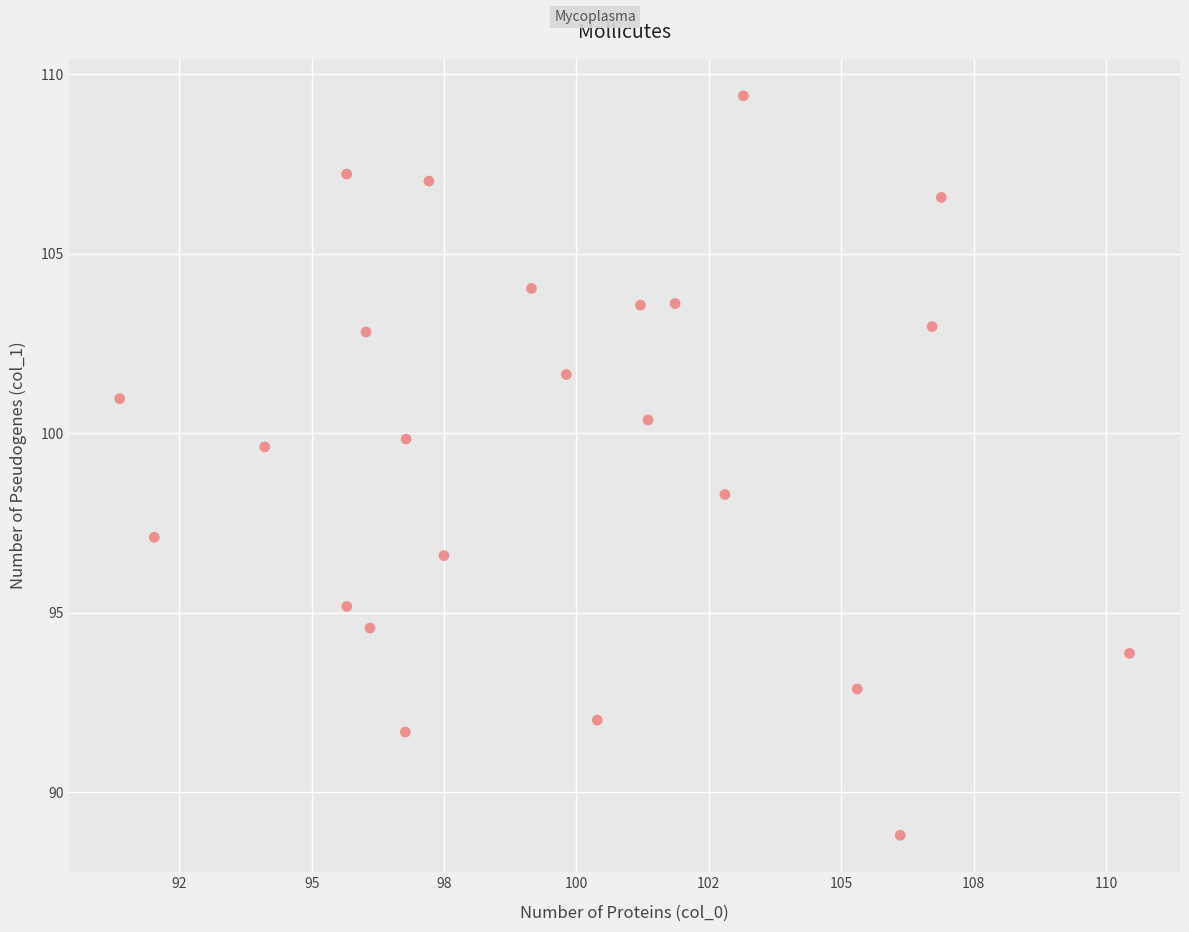

What is the range of Y values (max minus min)?

20.6